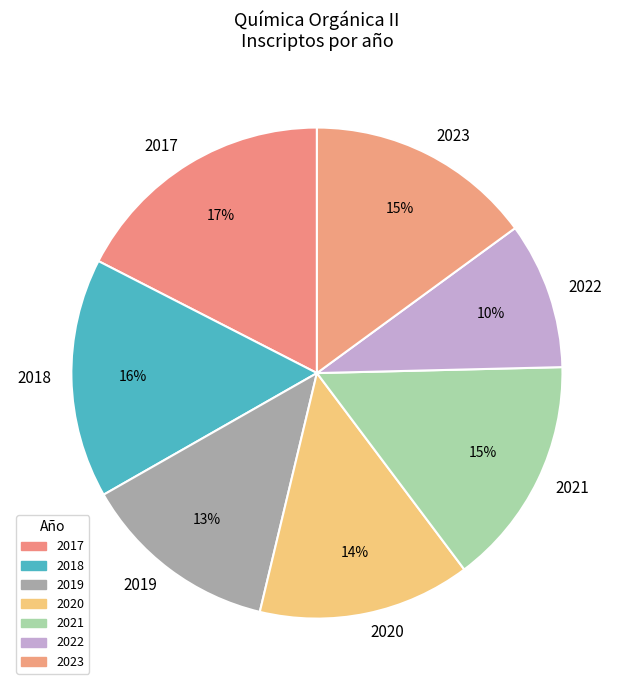

Is the sum of 2021 and 2017 greater than half?

No